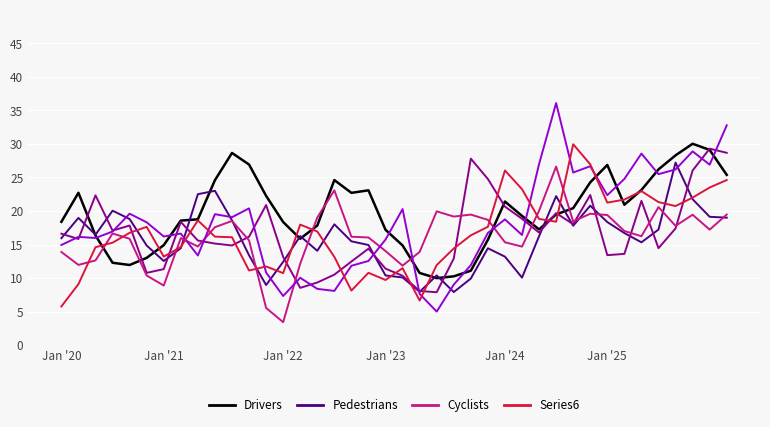

What is the maximum value shown in the chart?

36.1